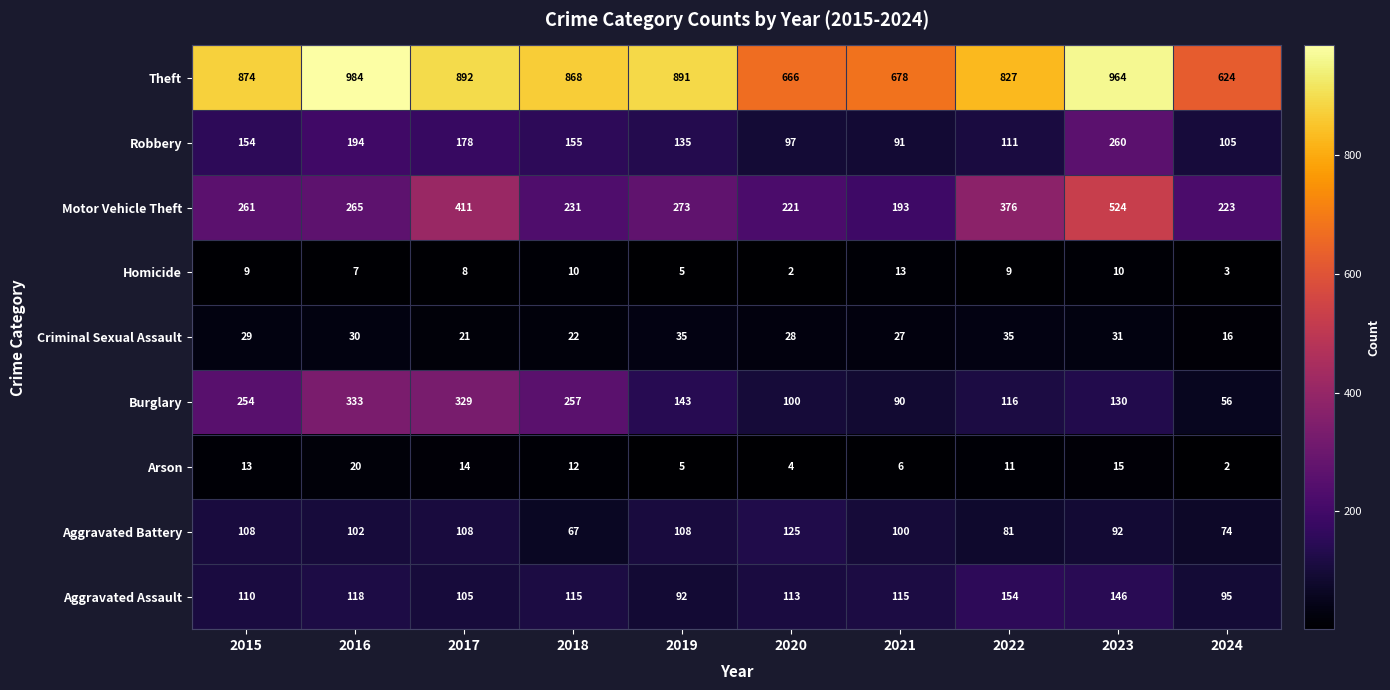

What is the sum of the Homicide values at 2017 and 2020?

10